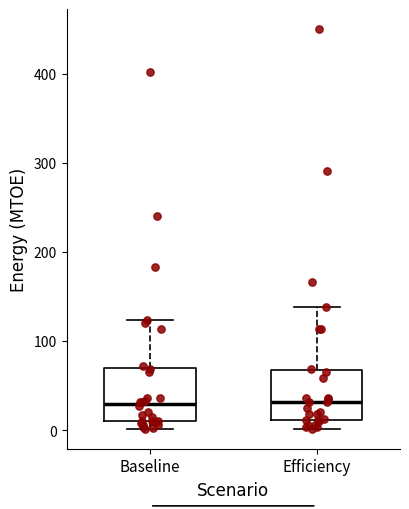

Reading left to right, read every box against the y-axis: the position of its median line, the range the box covers, and the ends of its whiskers. The values are not printed on the chart, so give them approximately, as read against the axis.

Baseline: median 30, box 10 to 70, whiskers 0 to 120
Efficiency: median 30, box 10 to 70, whiskers 0 to 140